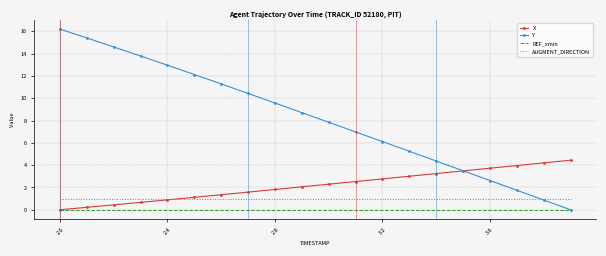

True or false: AUGMENT_DIRECTION and REF_xmin intersect in this chart.

False